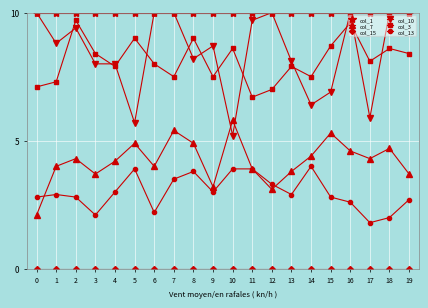

True or false: col_13 has more than 0 interior local peaks.

True